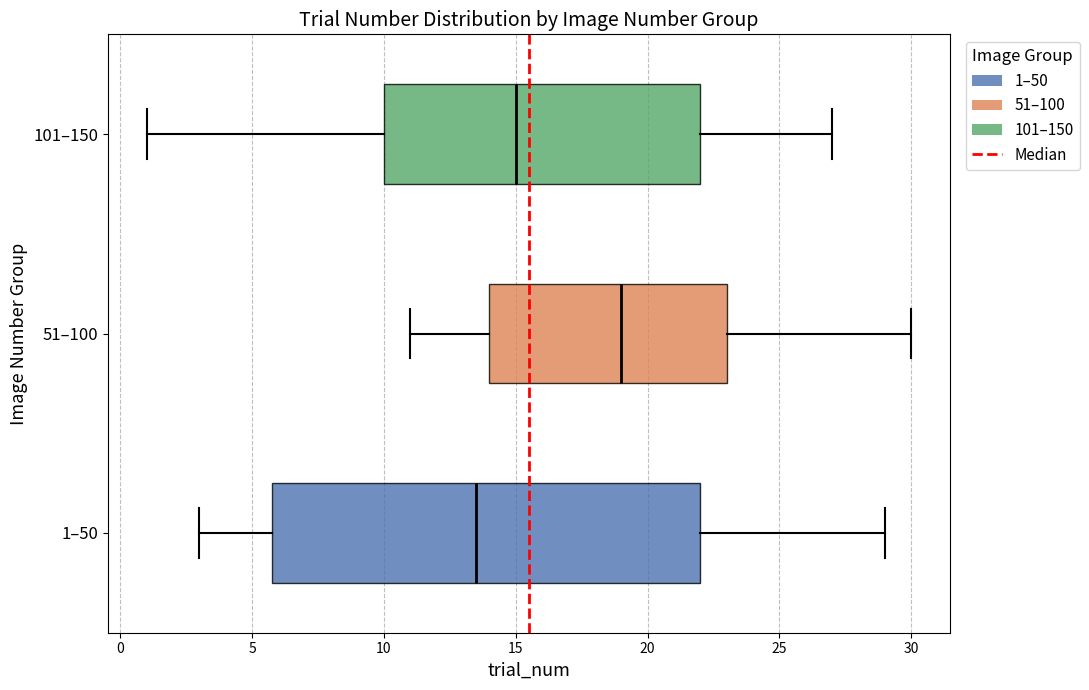

Which box's median line is the furthest to the right?

51–100